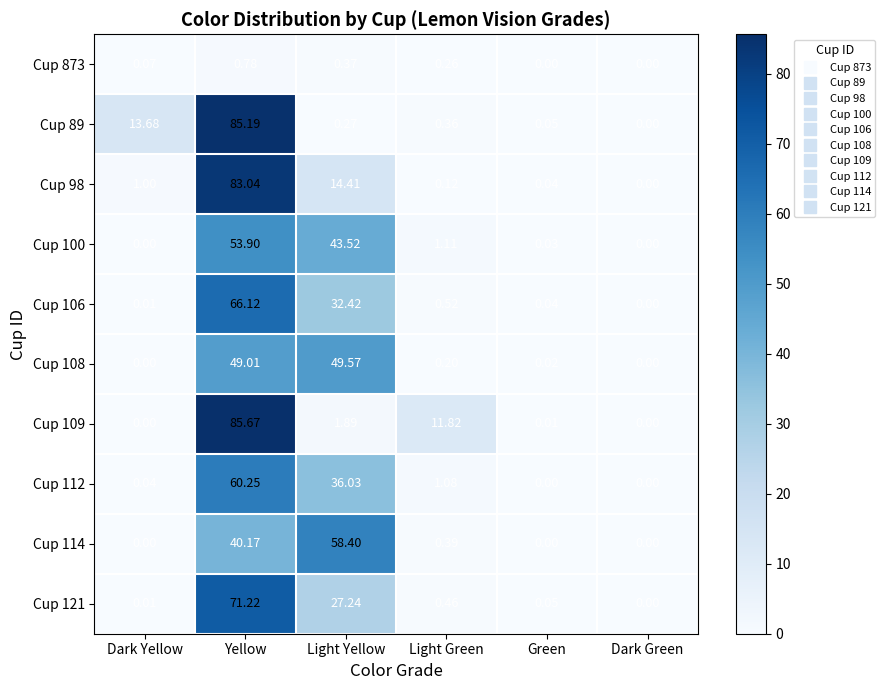

Rank the series by their maximum value, from highest to lowest.

Cup 109, Cup 89, Cup 98, Cup 121, Cup 106, Cup 112, Cup 114, Cup 100, Cup 108, Cup 873